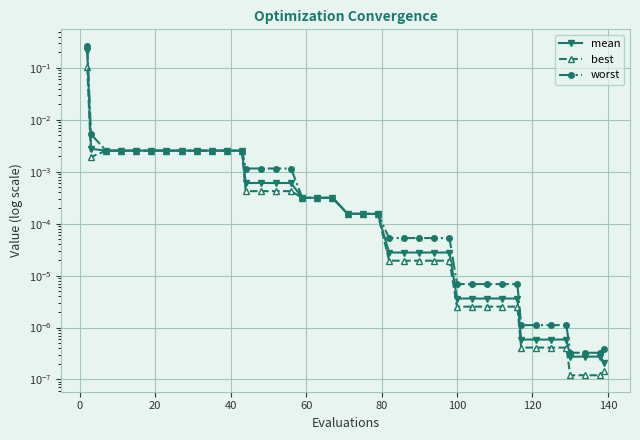

True or false: worst and best cross at least once.

False